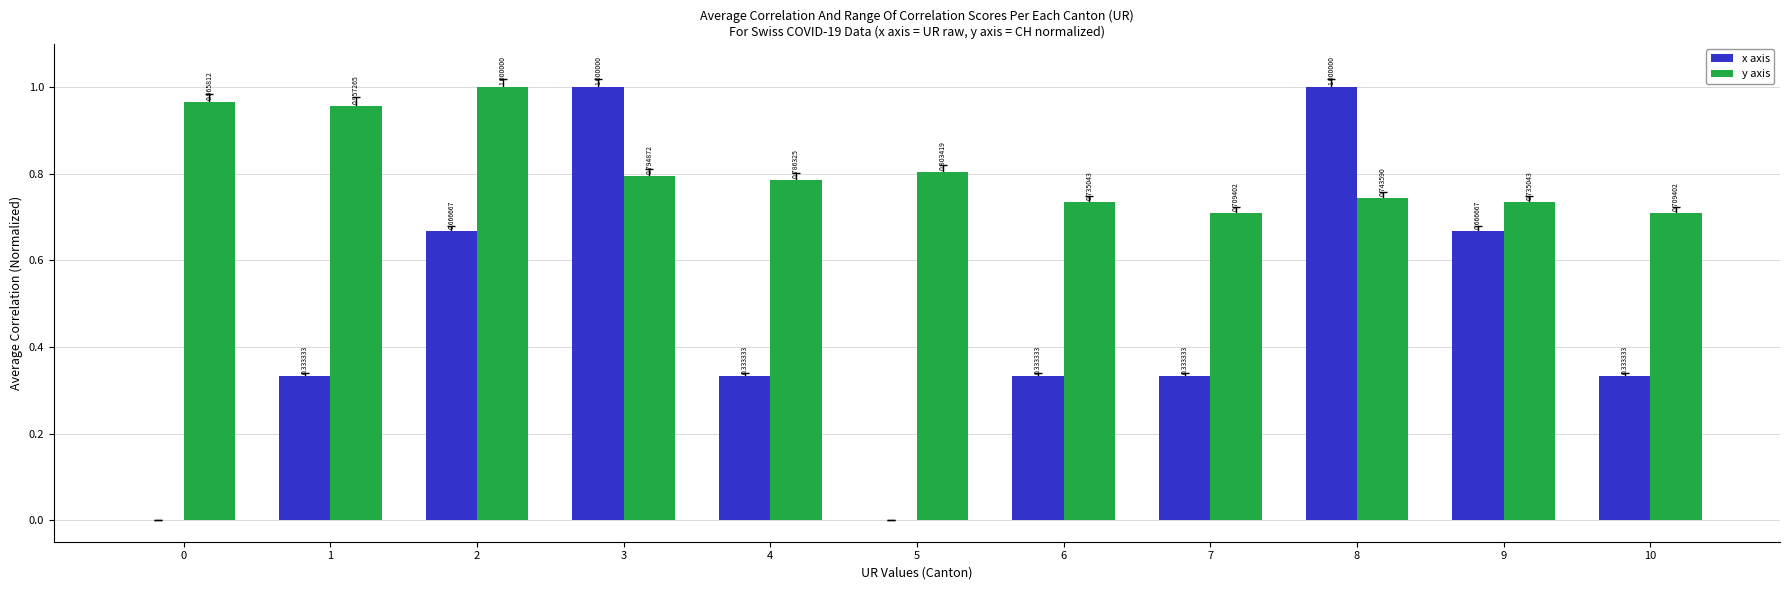

What is the sum of the y axis values at 6 and 0?

1.7